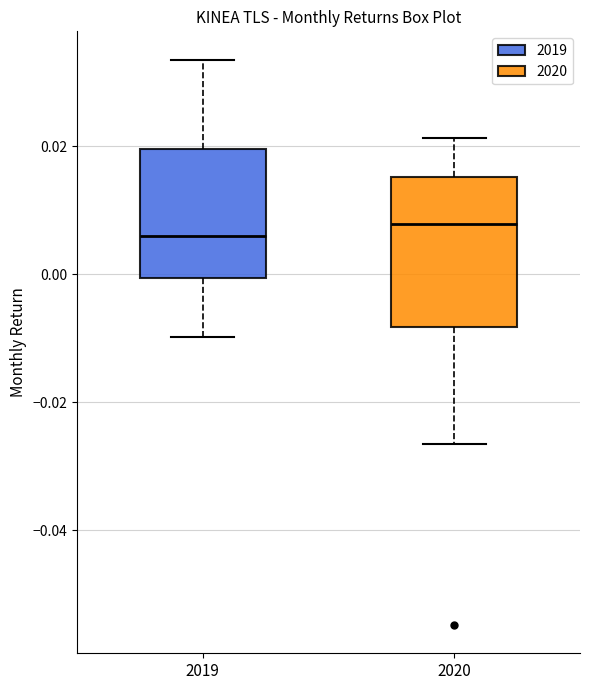

Reading left to right, transcribe this box plot: for each box, give where its median line is, the range the box spans, and where its two whiskers end, as read against the y-axis. The values are not printed on the chart, so give them approximately, as read against the axis.

2019: median 0.006, box 0.000 to 0.020, whiskers -0.010 to 0.034
2020: median 0.008, box -0.008 to 0.016, whiskers -0.026 to 0.022